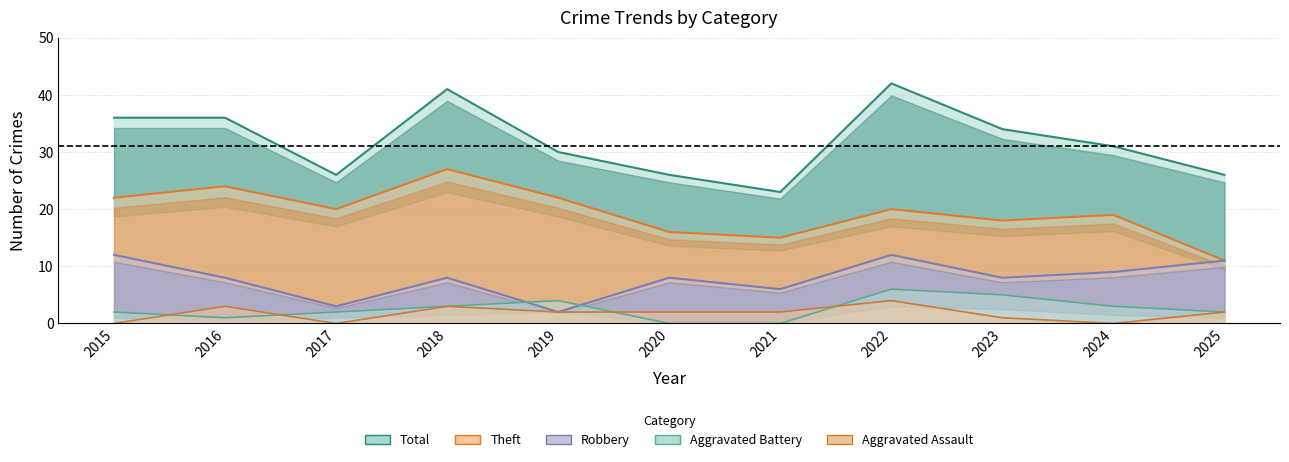

Reading left to right, what are all the values shown in this chart?

Robbery: 12	8	3	8	2	8	6	12	8	9	11
Theft: 22	24	20	27	22	16	15	20	18	19	11
Total: 36	36	26	41	30	26	23	42	34	31	26
Aggravated Battery: 2	1	2	3	4	0	0	6	5	3	2
Aggravated Assault: 0	3	0	3	2	2	2	4	1	0	2